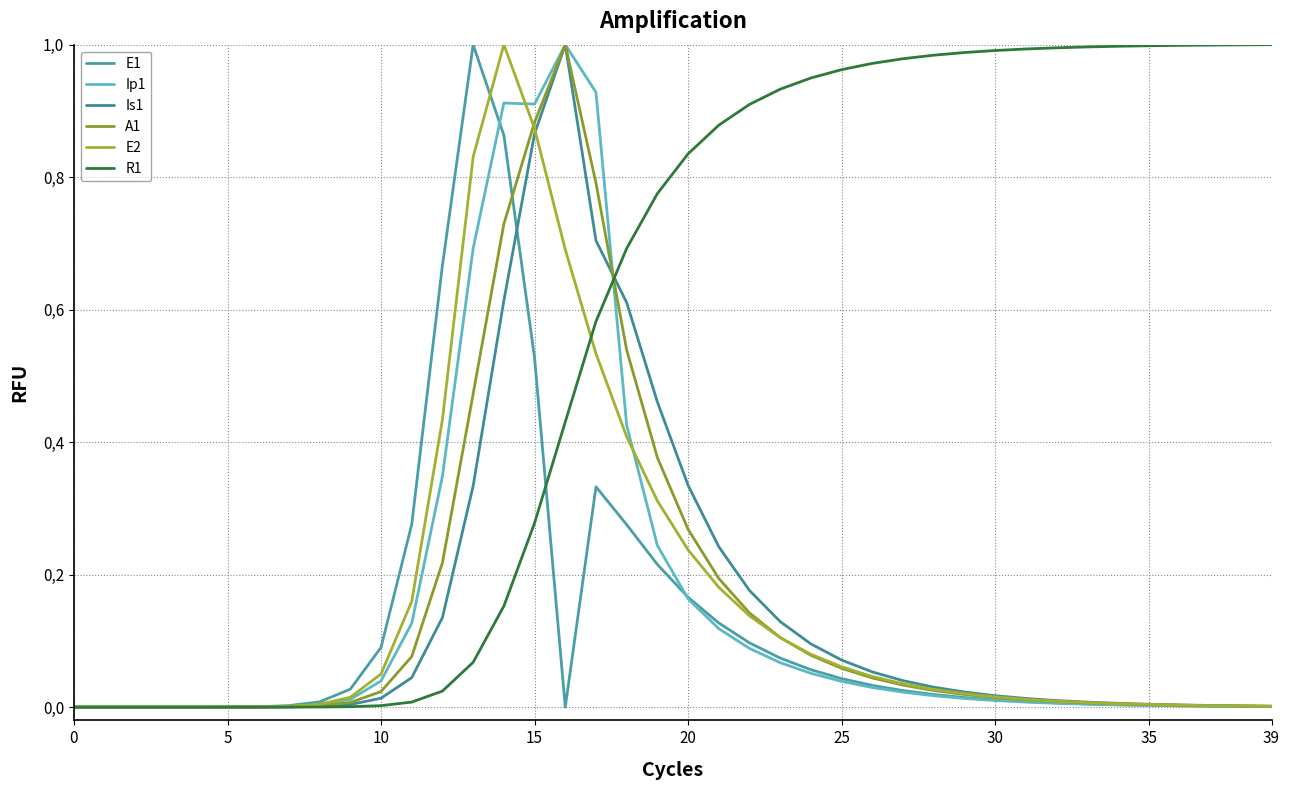

At which category does E2 reach its first local peak?

14